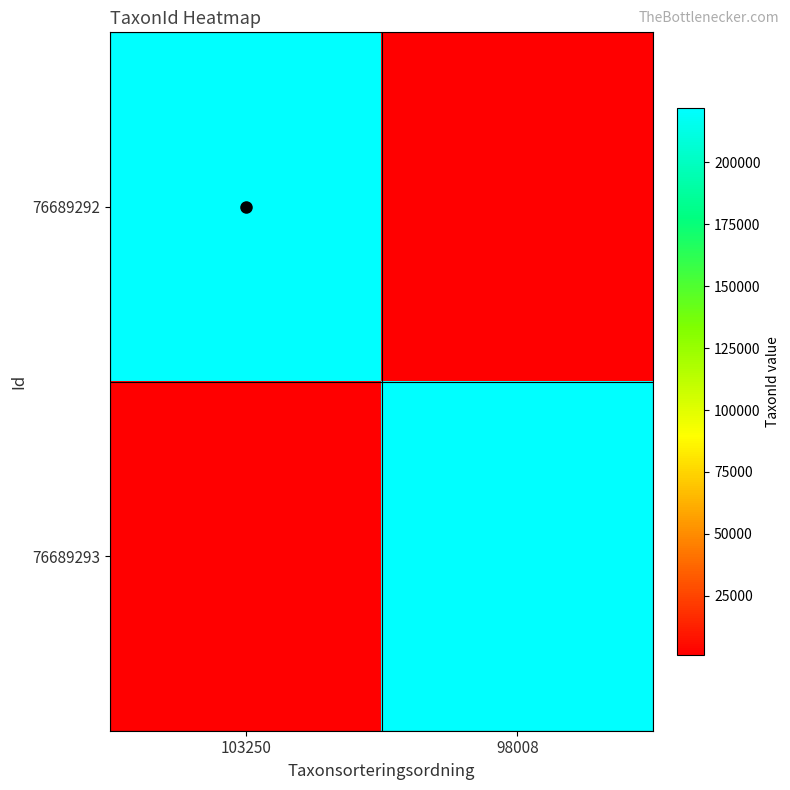

Which series has the largest total across all categories?

76689292